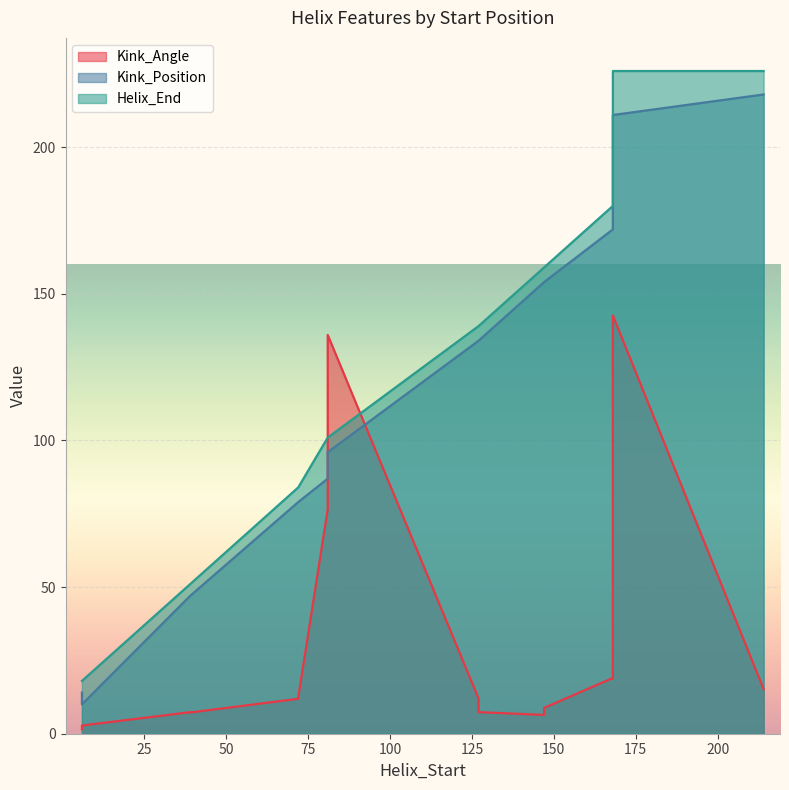

Rank the series by their maximum value, from highest to lowest.

Helix_End, Kink_Position, Kink_Angle